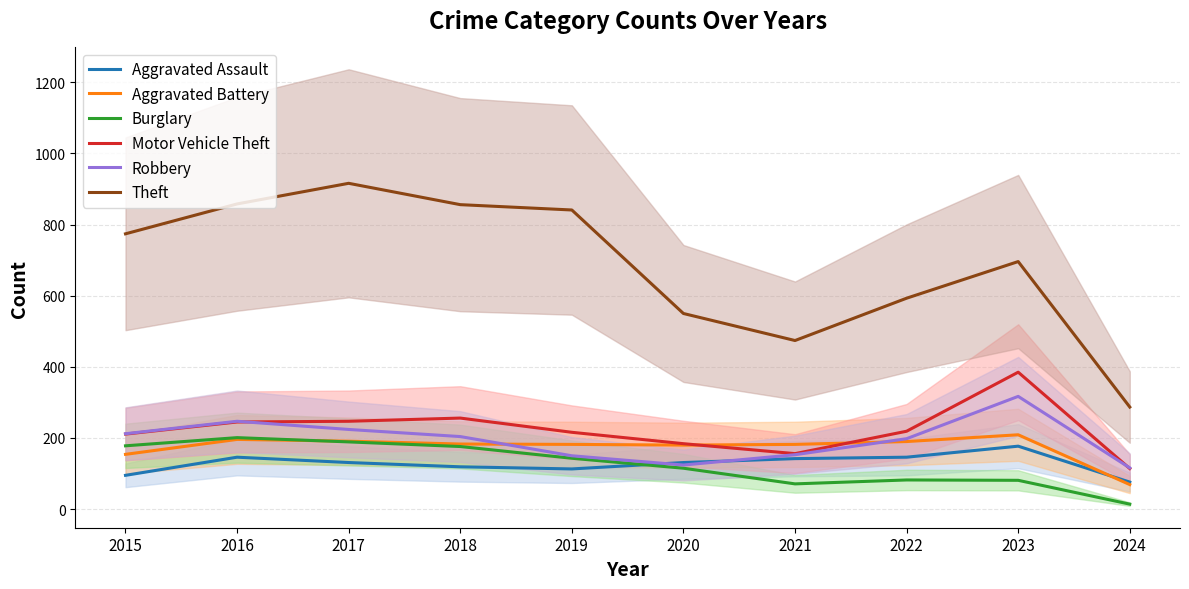

Reading right to left, list all the values displayed in this chart.

Aggravated Assault: 76	177	146	142	131	113	119	131	146	95
Aggravated Battery: 69	209	190	182	180	182	183	191	196	154
Burglary: 14	81	82	71	115	143	176	189	201	178
Motor Vehicle Theft: 114	385	219	156	184	216	256	247	245	211
Robbery: 116	317	198	153	124	150	204	224	247	212
Theft: 287	696	593	474	550	841	856	916	858	774